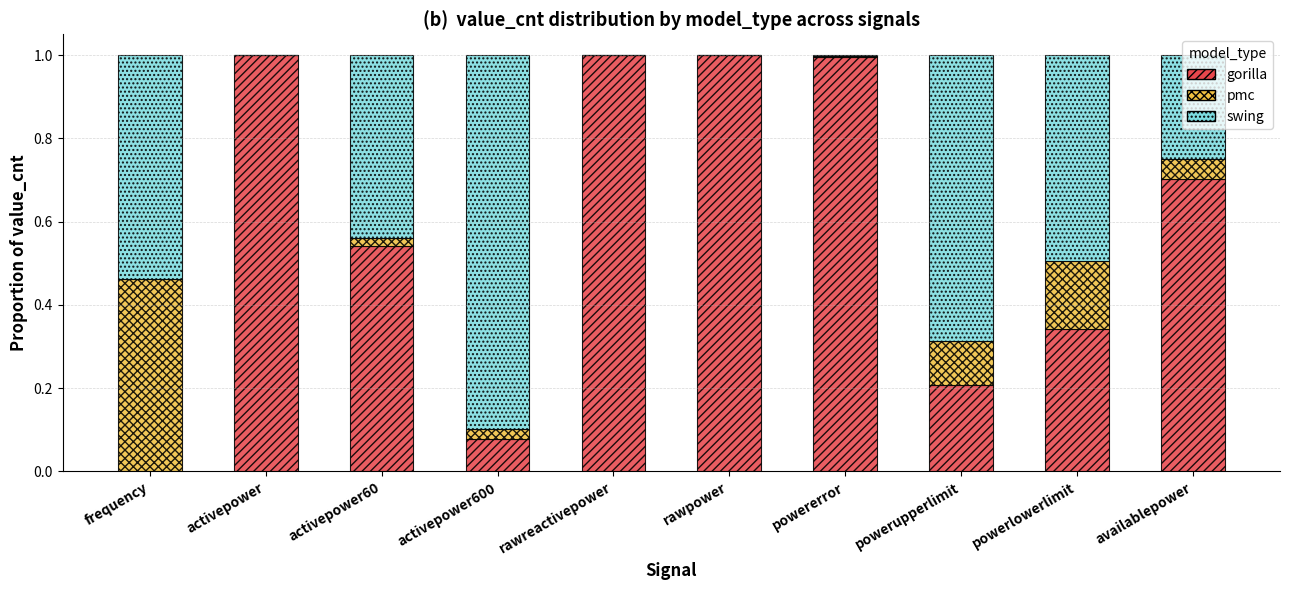

What is the highest value of the gorilla series?

1.0